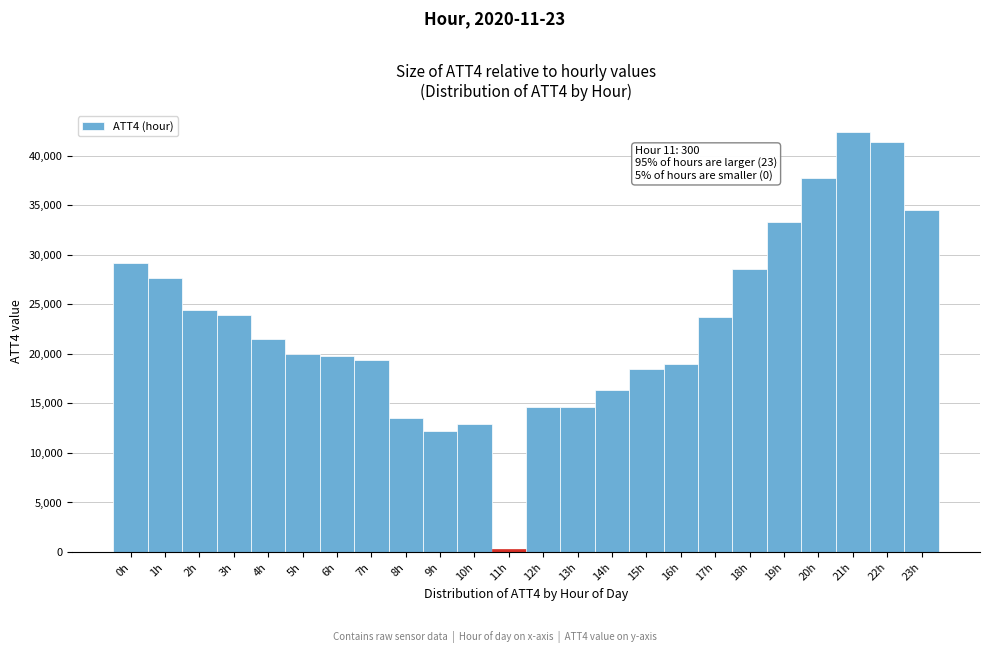

Which range on the x-axis has the tallest bar?

20.5 to 21.5